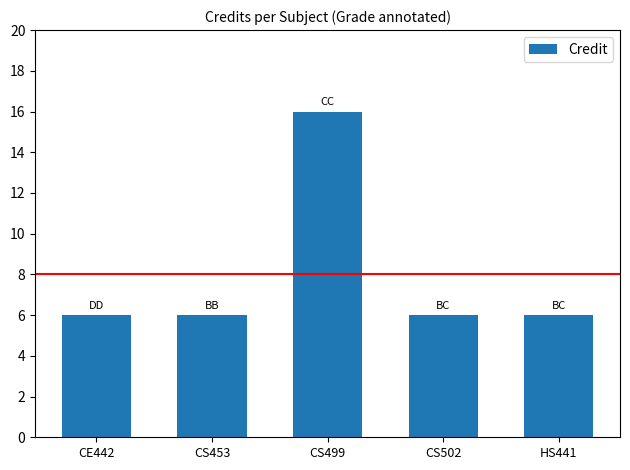

What is the label of the 4th bar from the right?

CS453